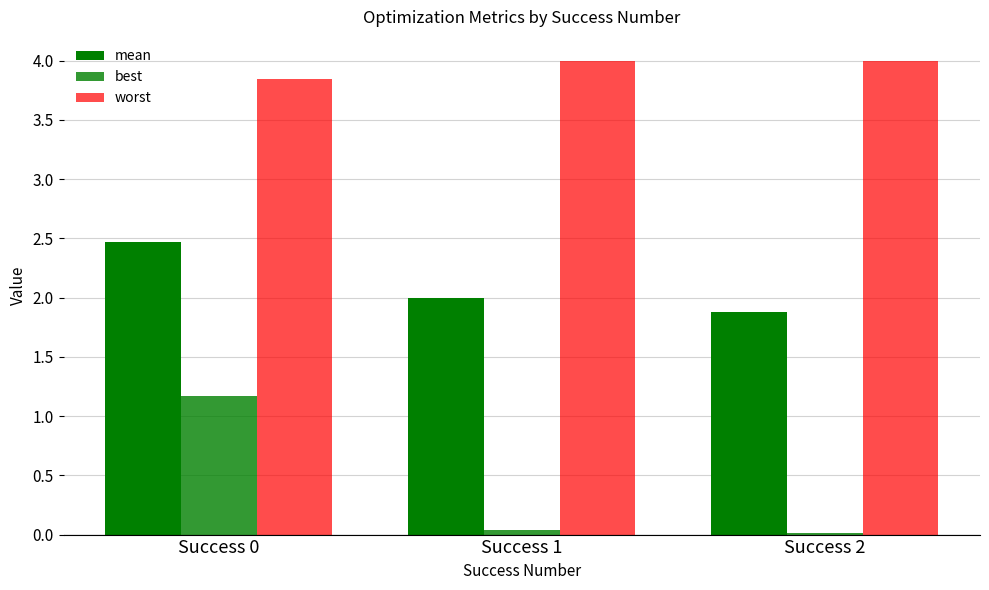

Rank the series by their maximum value, from lowest to highest.

best, mean, worst